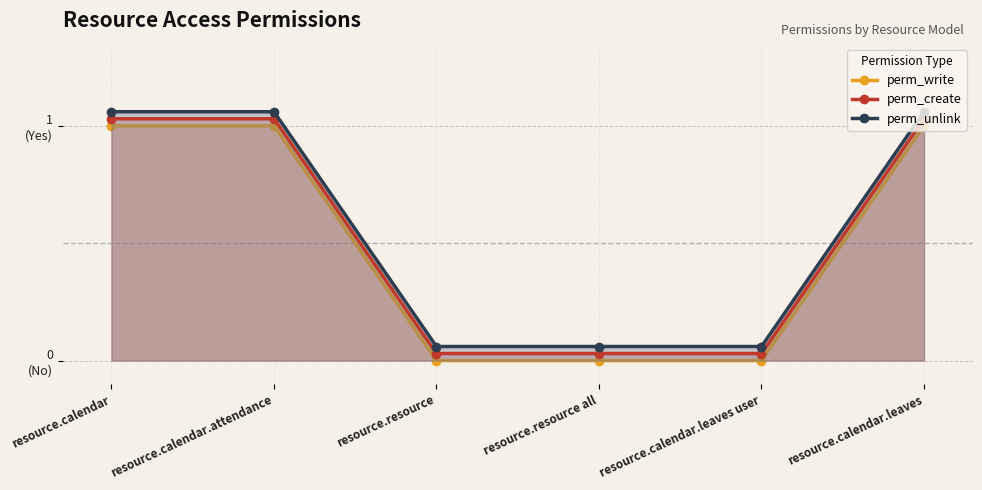

True or false: perm_unlink has more than 1 points higher than both neighbors.

False